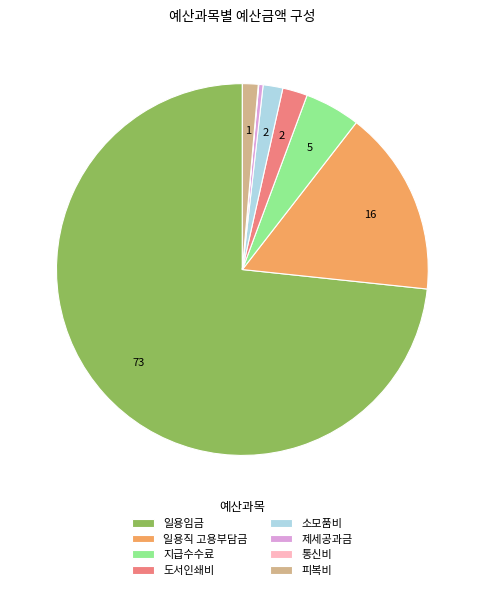

Between 제세공과금 and 소모품비, which is larger?

소모품비